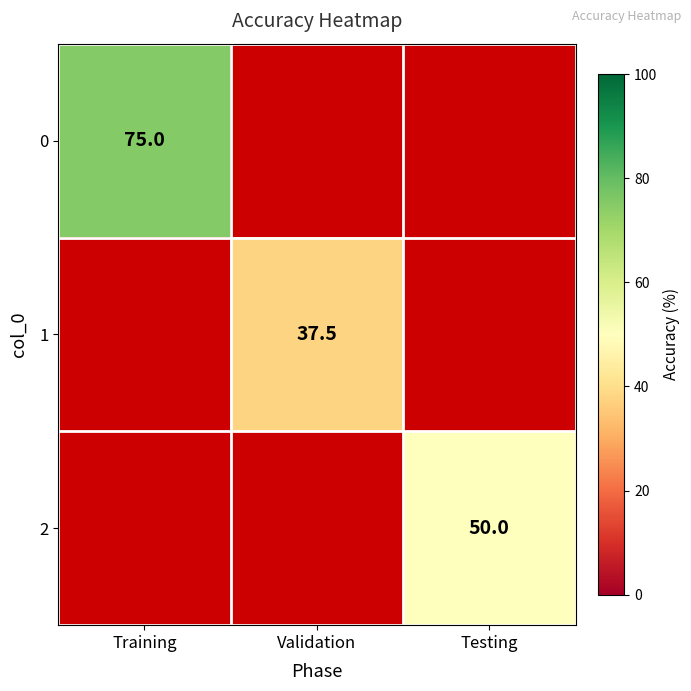

True or false: 2 has a value of 50.0 at Testing.

True